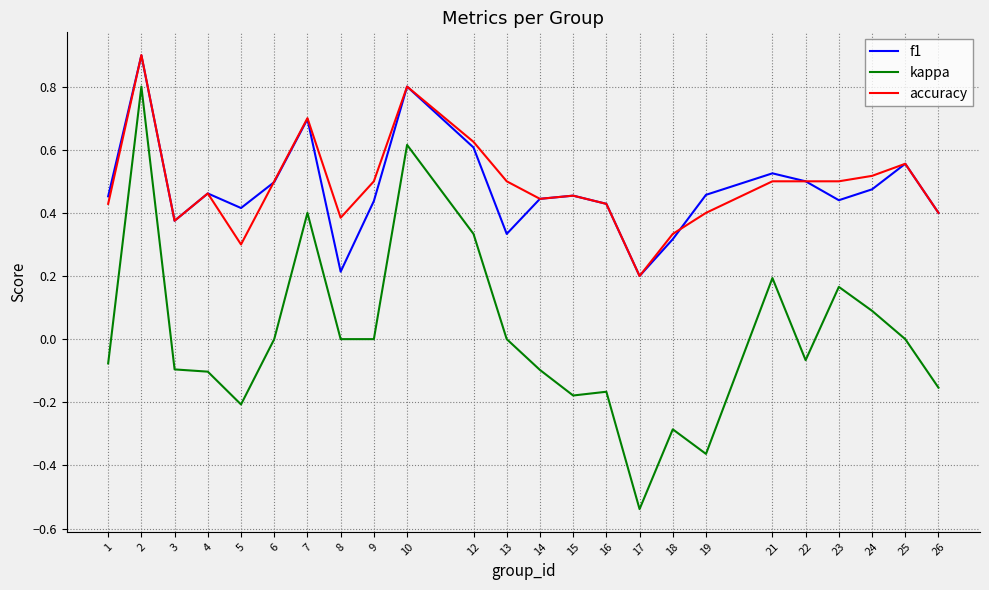

What is the highest value of the f1 series?

0.9